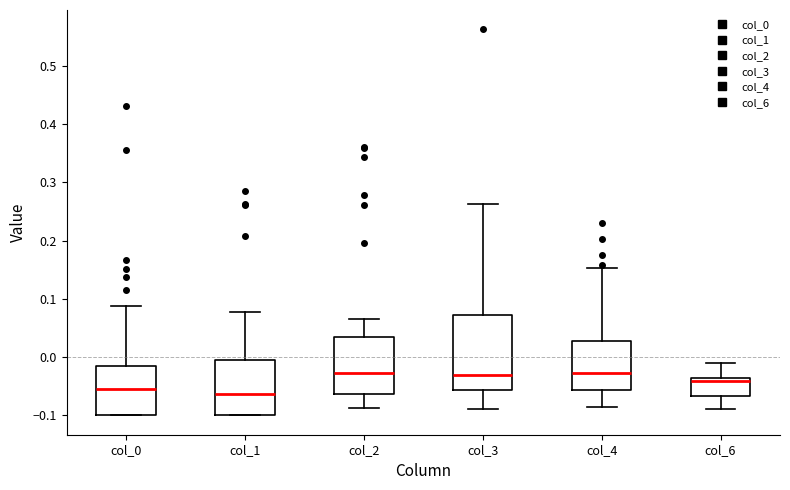

Which box is the tallest, from its lower edge to its upper edge?

col_3